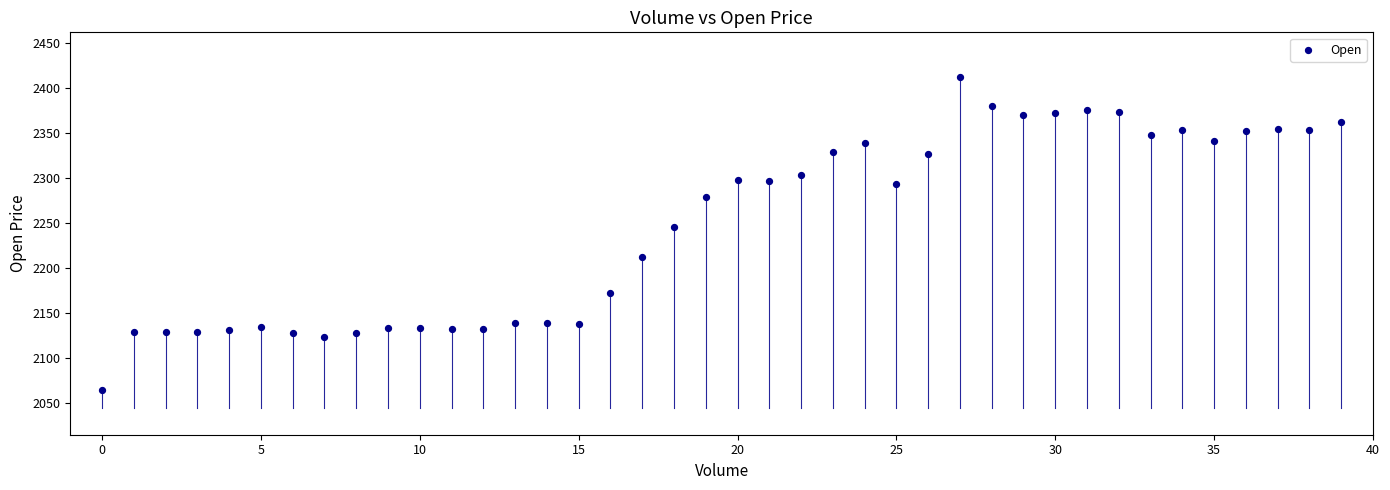

What is the range of Y values (max minus min)?

347.4